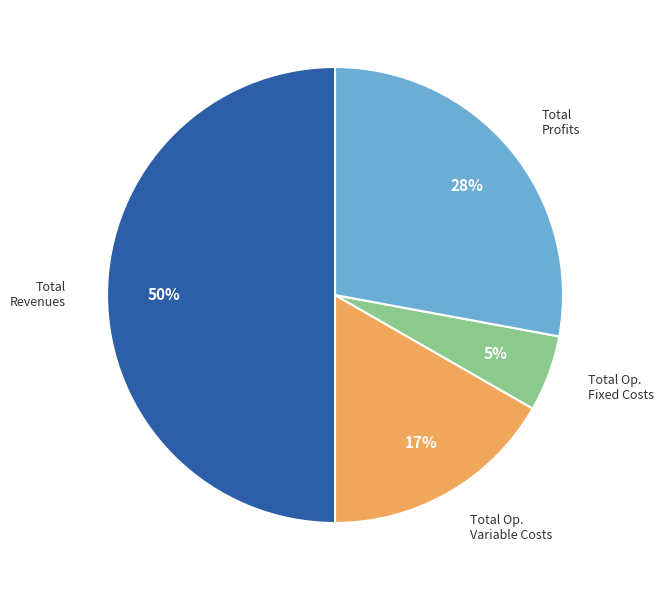

How many segments does this pie chart have?

4